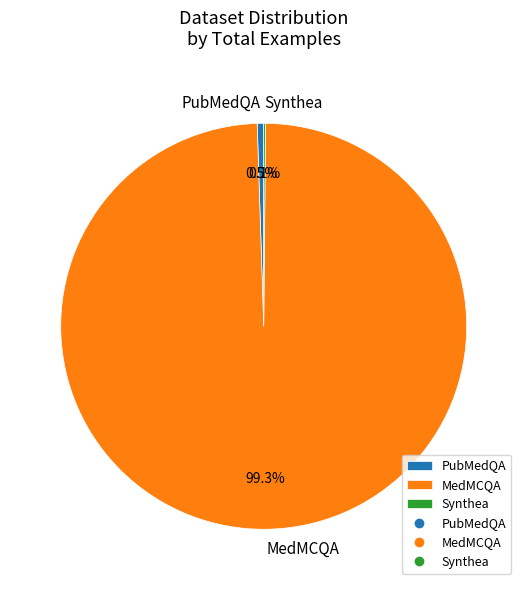

What is the largest slice in the pie chart?

MedMCQA